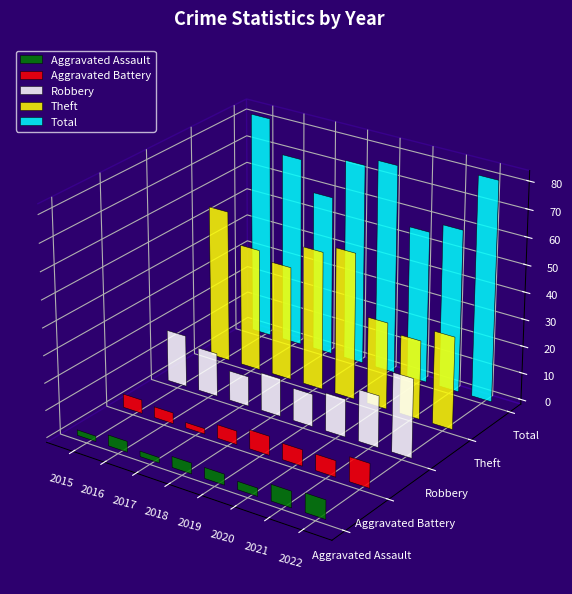

The value of Theft at 2016 is 45. True or false?

True